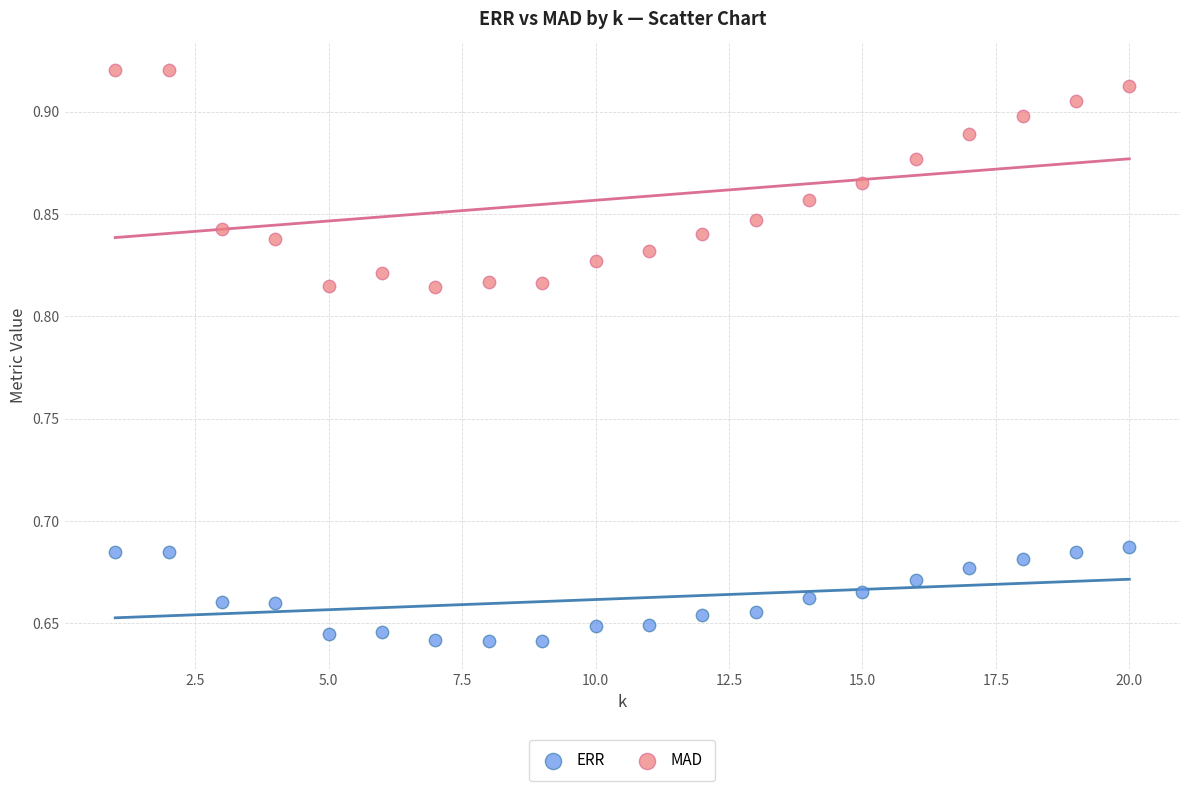

Which series reaches the maximum Y coordinate?

MAD